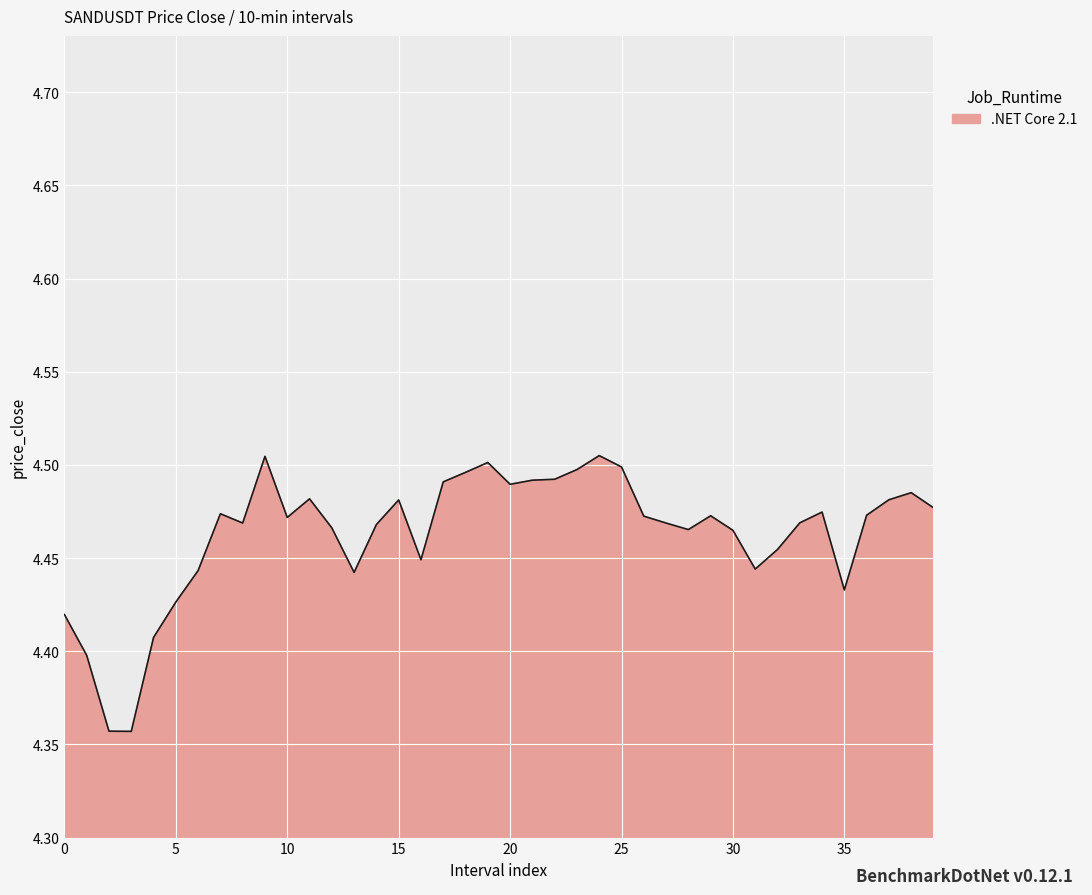

What is the average value?

4.5